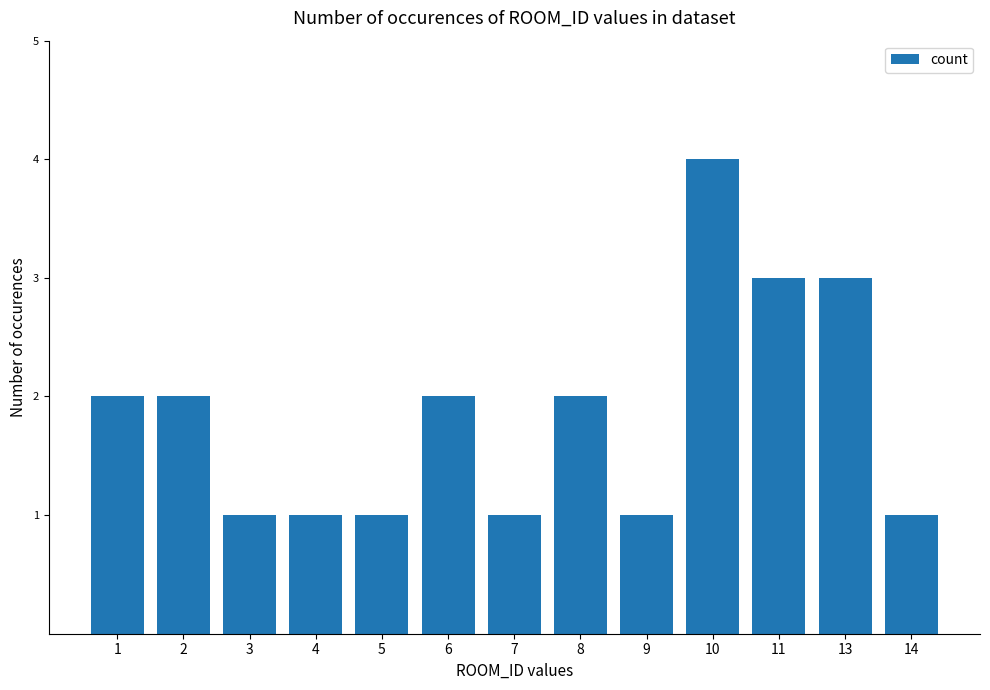

Which has a higher value, 10 or 4?

10